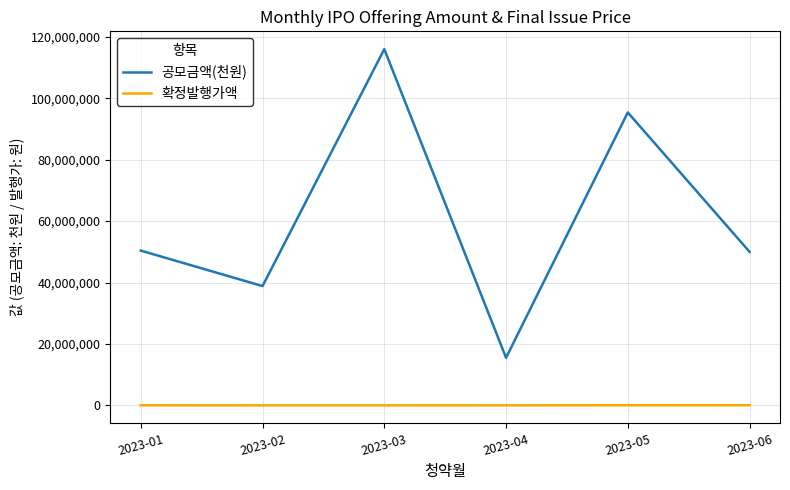

True or false: 확정발행가액 and 공모금액(천원) cross at least once.

False